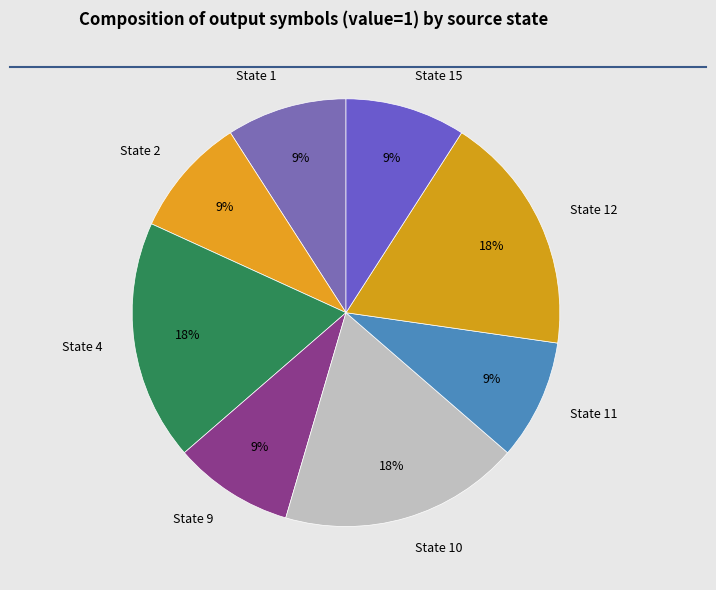

Combined, do State 4 and State 1 account for over 50%?

No